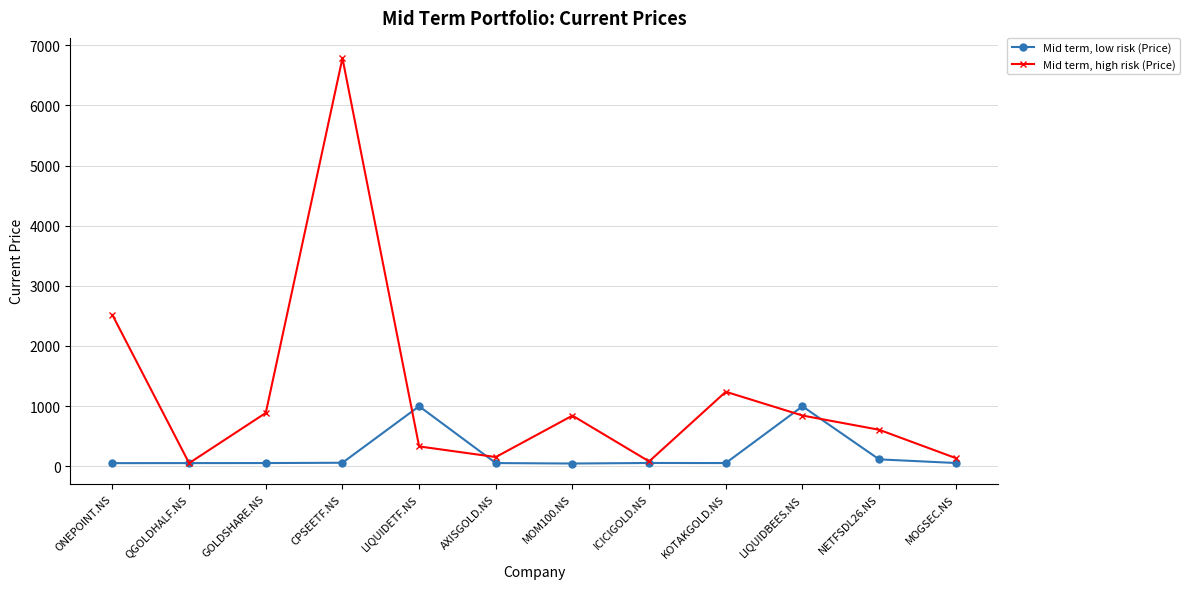

What is the sum of all Mid term, high risk (Price) values?

14462.8